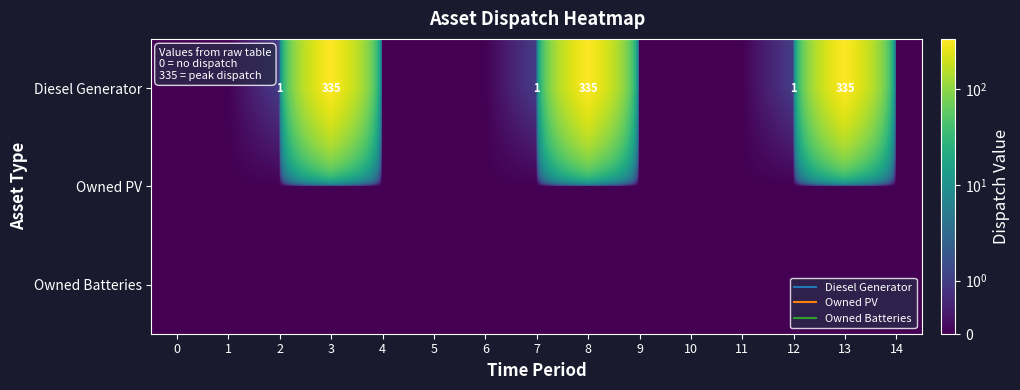

Which has a higher value, 7 or 2?

7